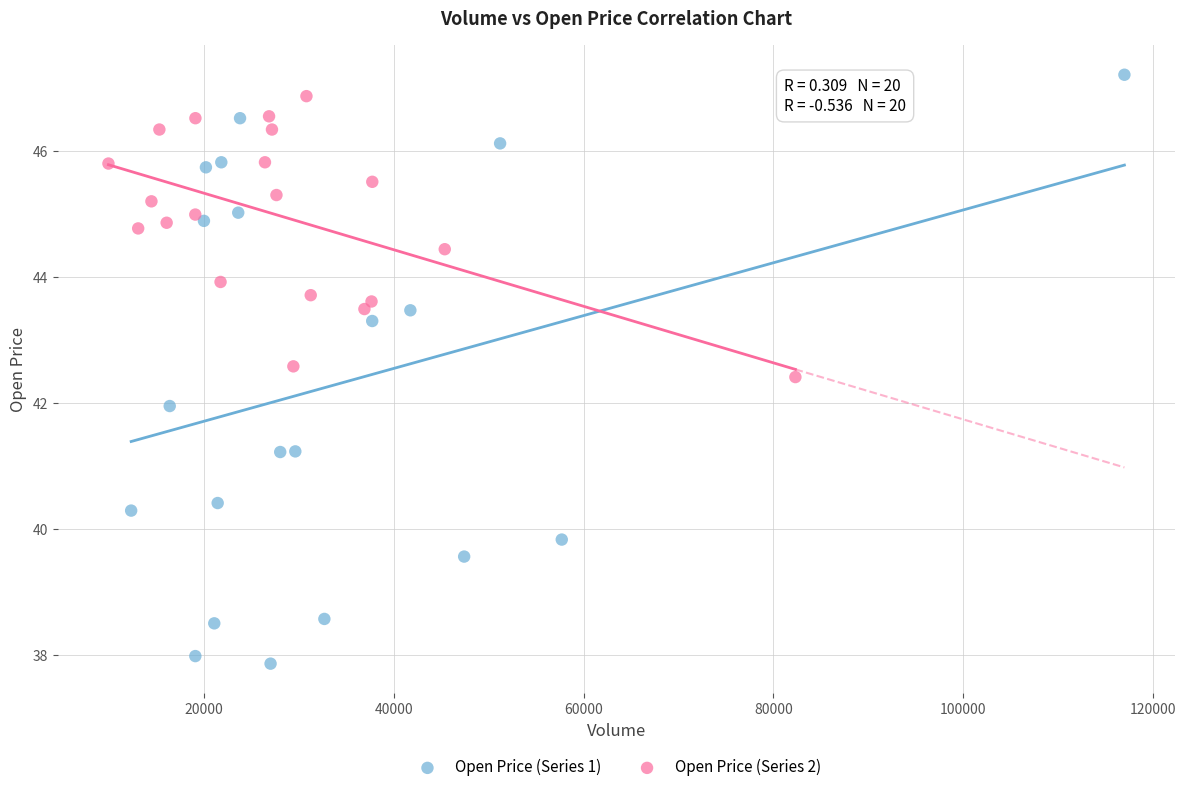

Which series reaches the minimum Y coordinate?

Open Price (Series 1)